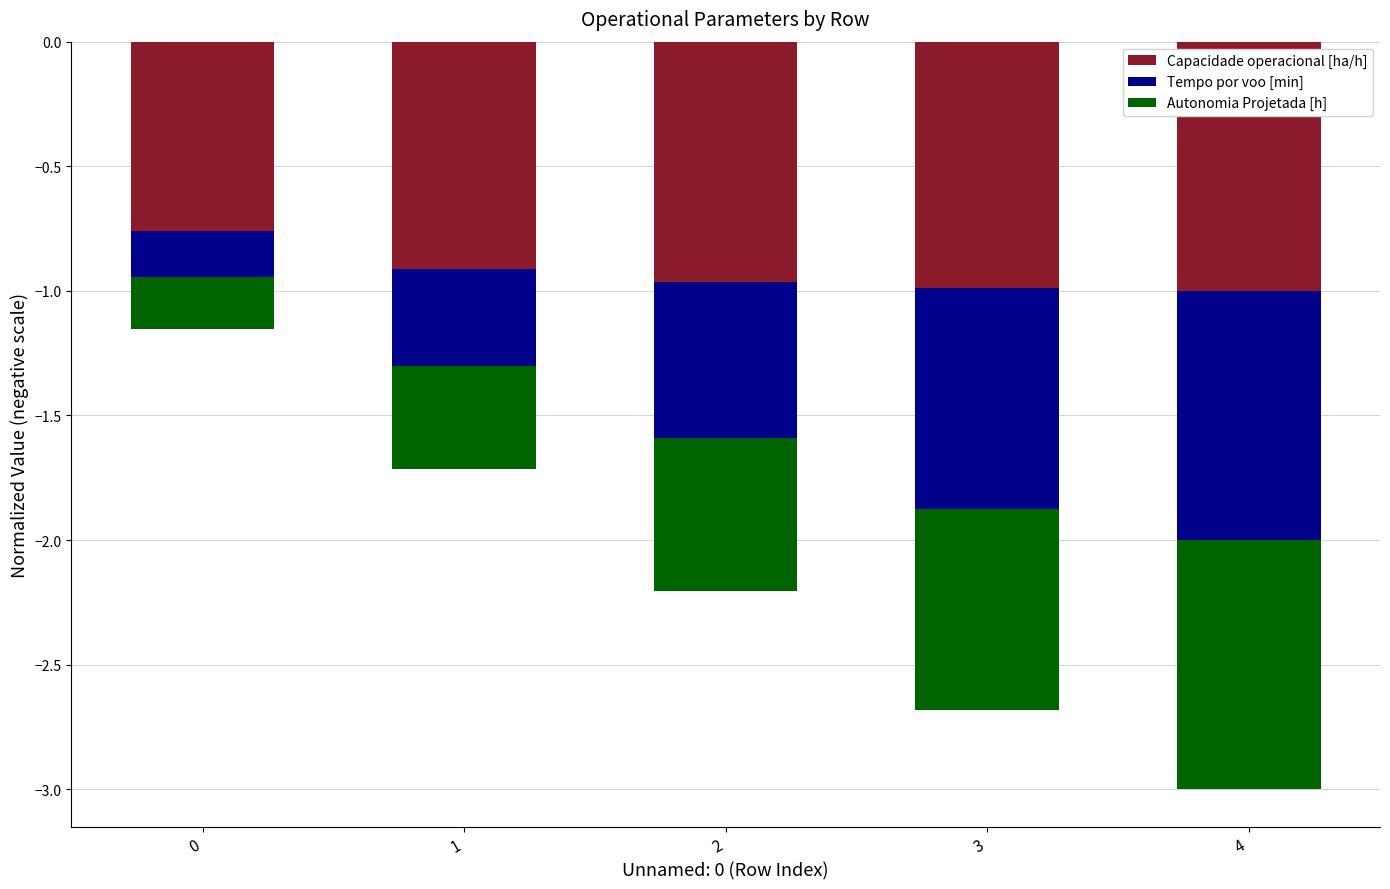

What is the difference between the Tempo por voo [min] values at 4 and 0?

0.8